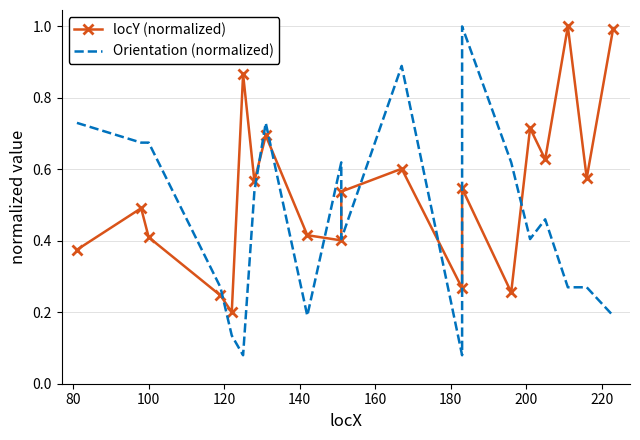

Reading left to right, transcribe all the data shown in this chart.

locY (normalized): 0.4	0.5	0.4	0.2	0.2	0.9	0.6	0.7	0.4	0.4	0.5	0.6	0.3	0.5	0.3	0.7	0.6	1.0	0.6	1.0
Orientation (normalized): 0.7	0.7	0.7	0.3	0.1	0.1	0.5	0.7	0.2	0.6	0.4	0.9	0.1	1.0	0.6	0.4	0.5	0.3	0.3	0.2